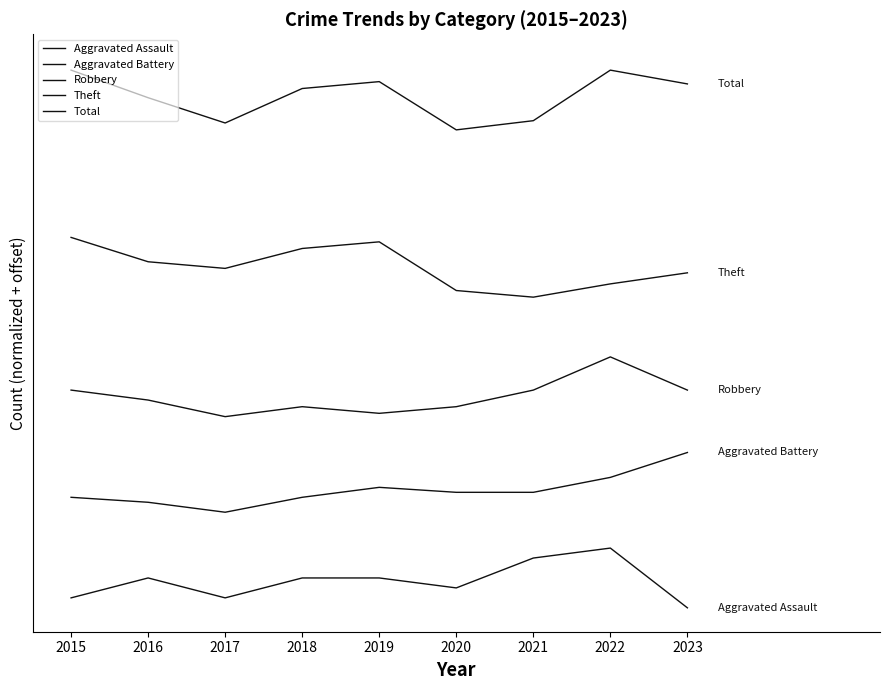

What is the value of the Total point at the 4th from the left?

217.3